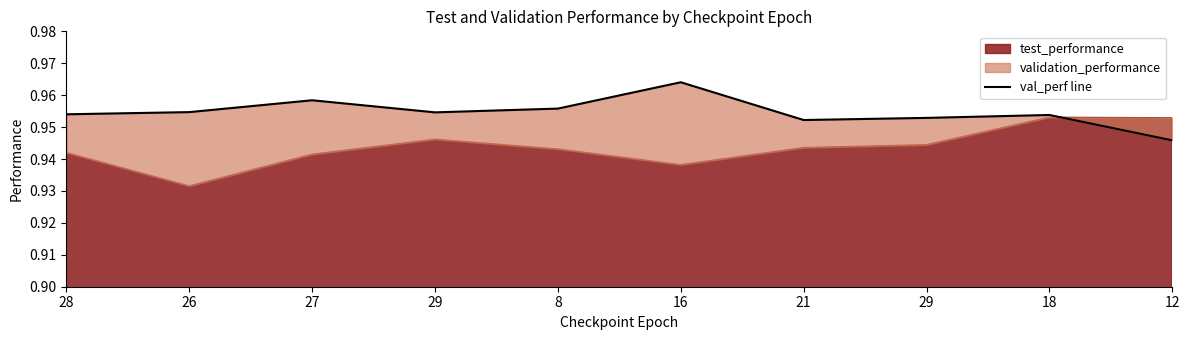

Read the value at 26.

1.0